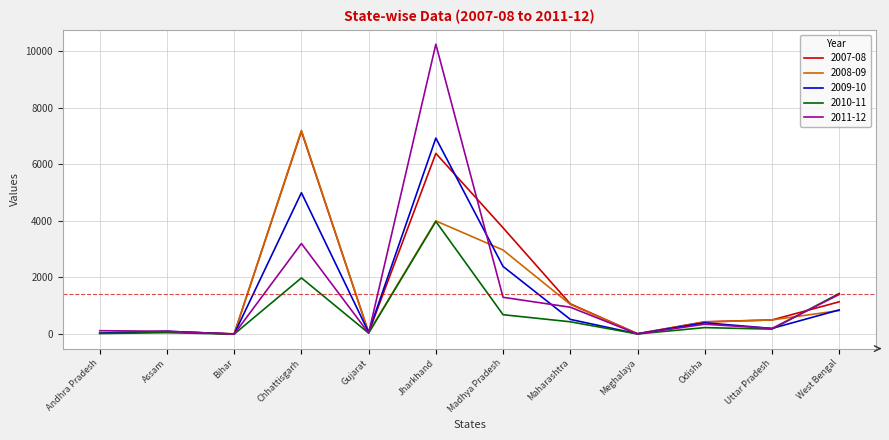

Read the 2008-09 value at Gujarat, to the nearest 10.

60